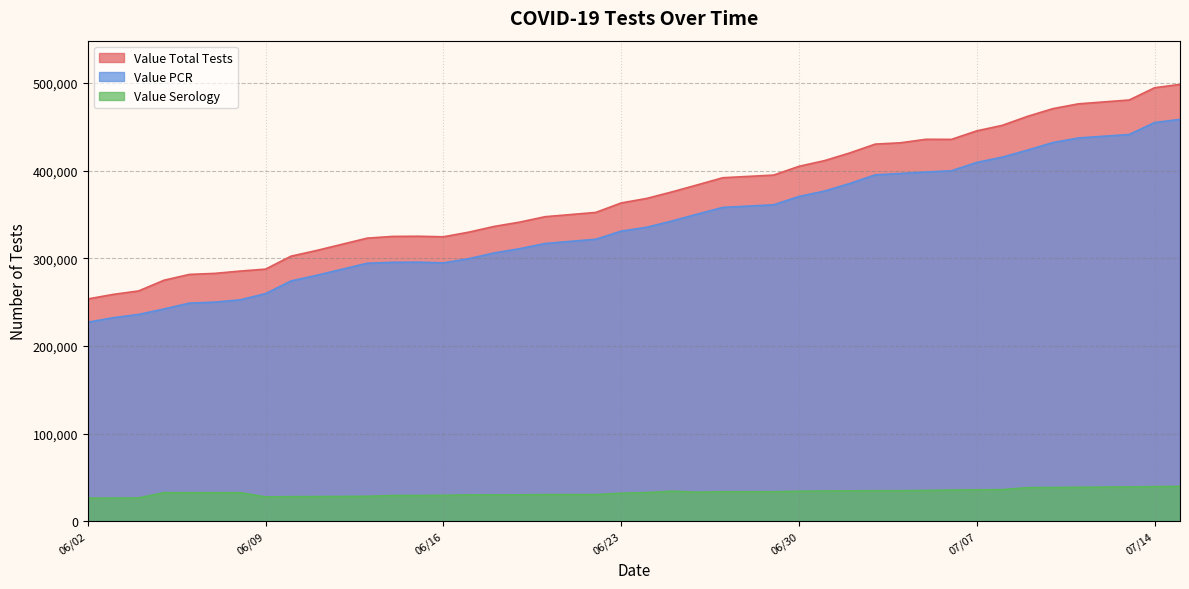

Which series has the largest total across all categories?

Value Total Tests